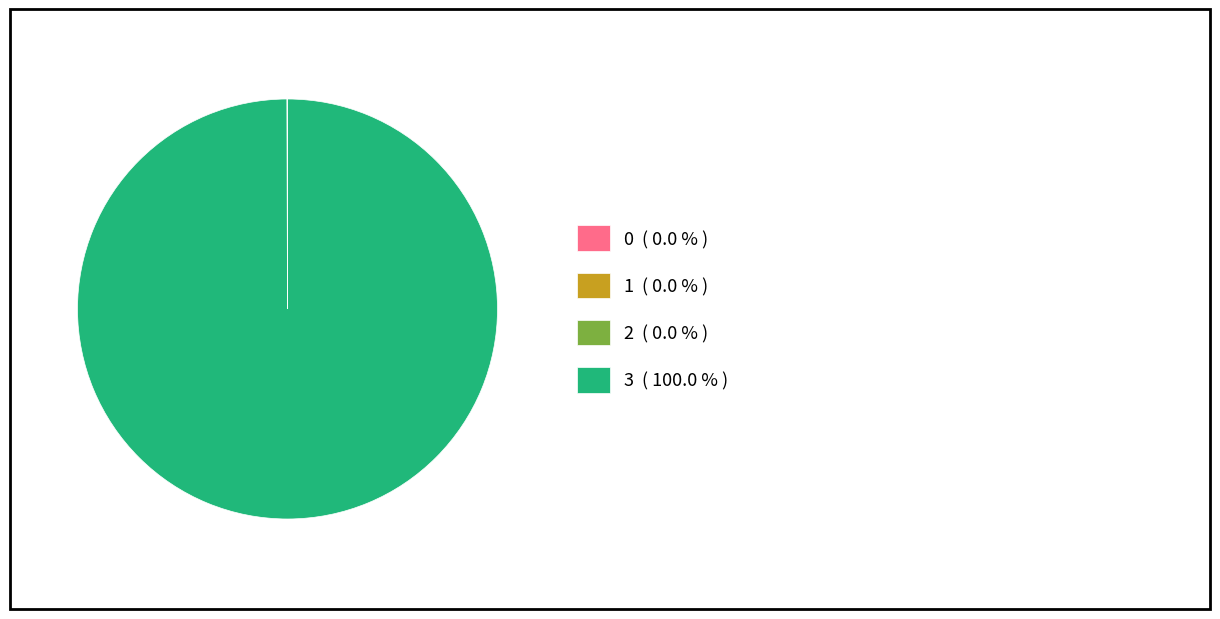

Which slice is the largest?

3